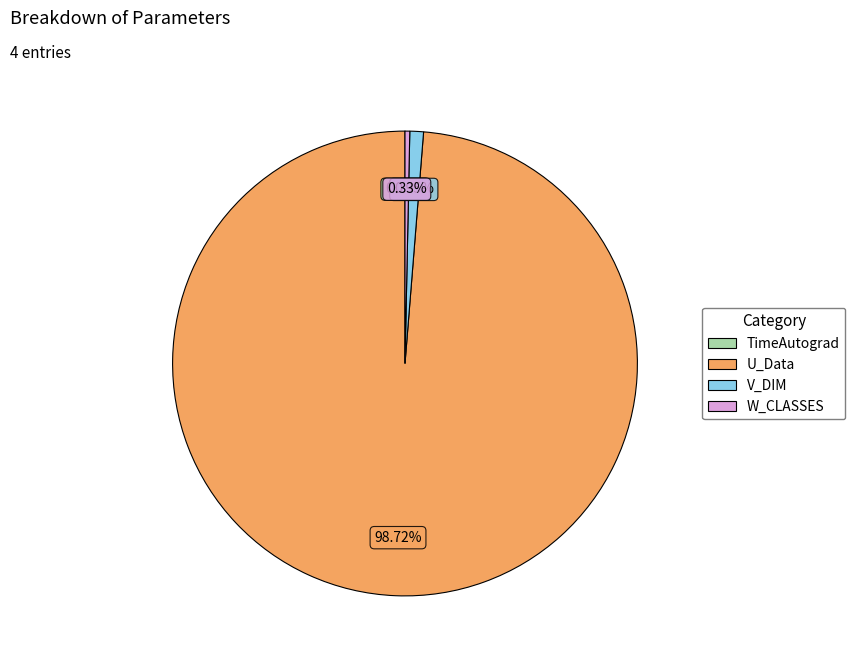

Which has a higher value, W_CLASSES or V_DIM?

V_DIM